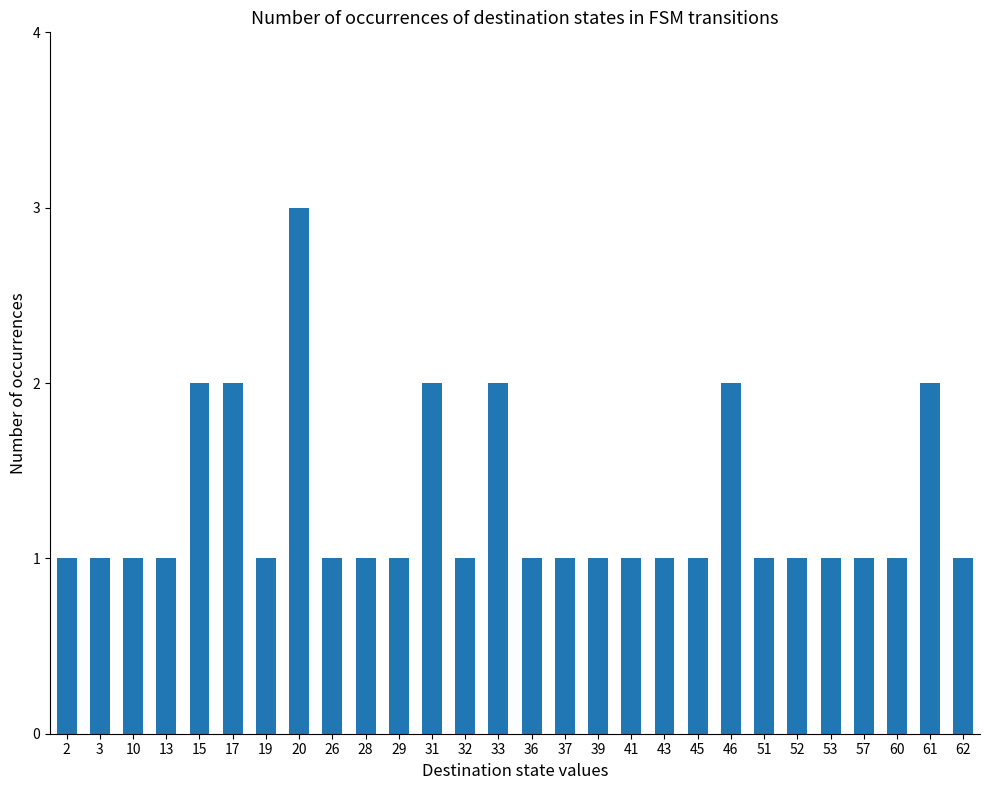

How many values are between 1 and 2?

27